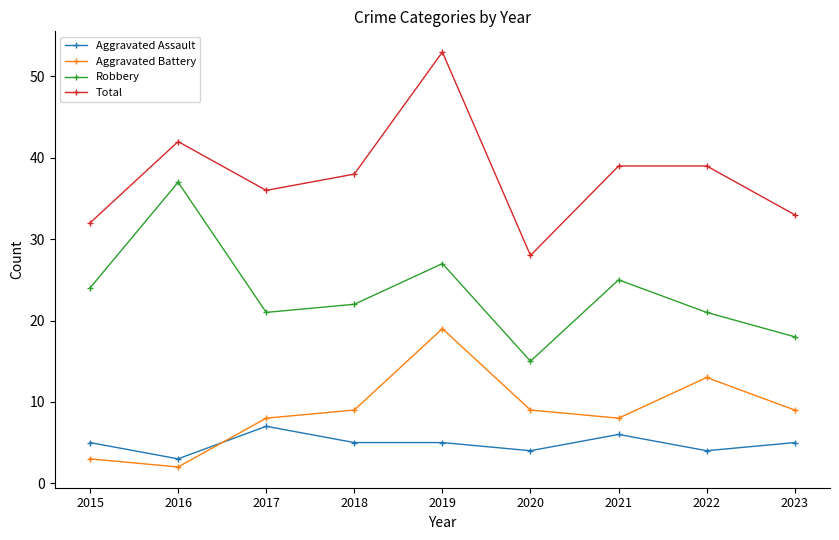

At how many categories does at least one series exceed 44?

1